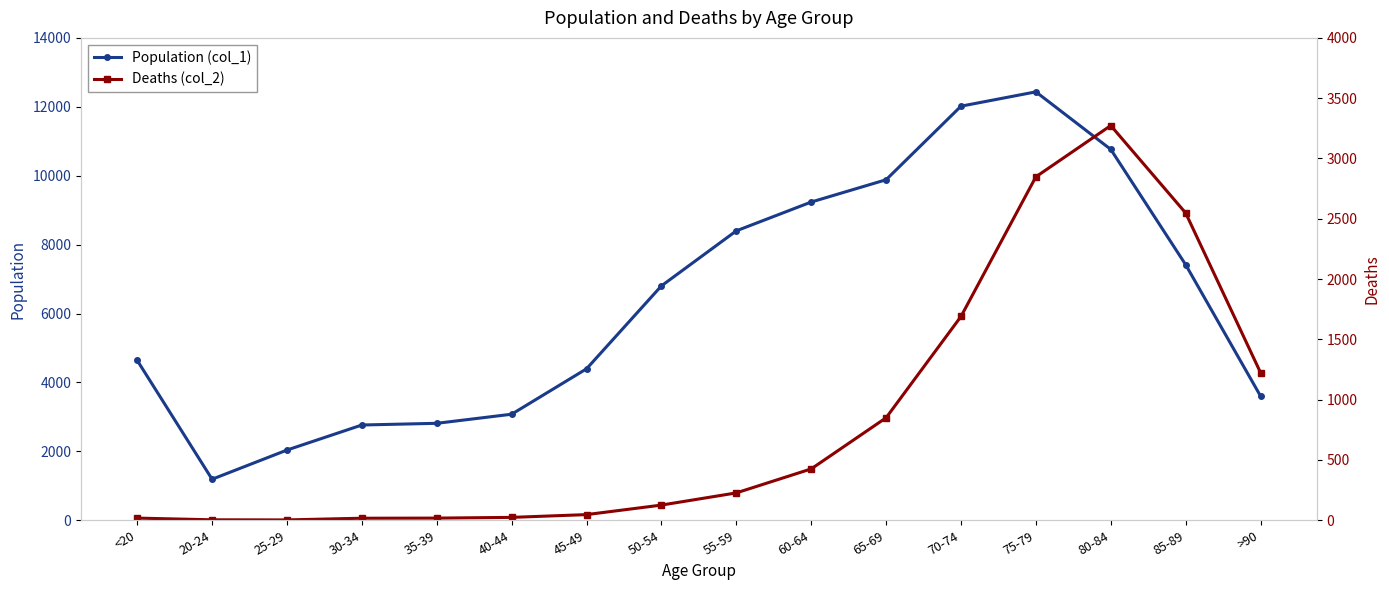

At which label does Population (col_1) reach its minimum?

20-24